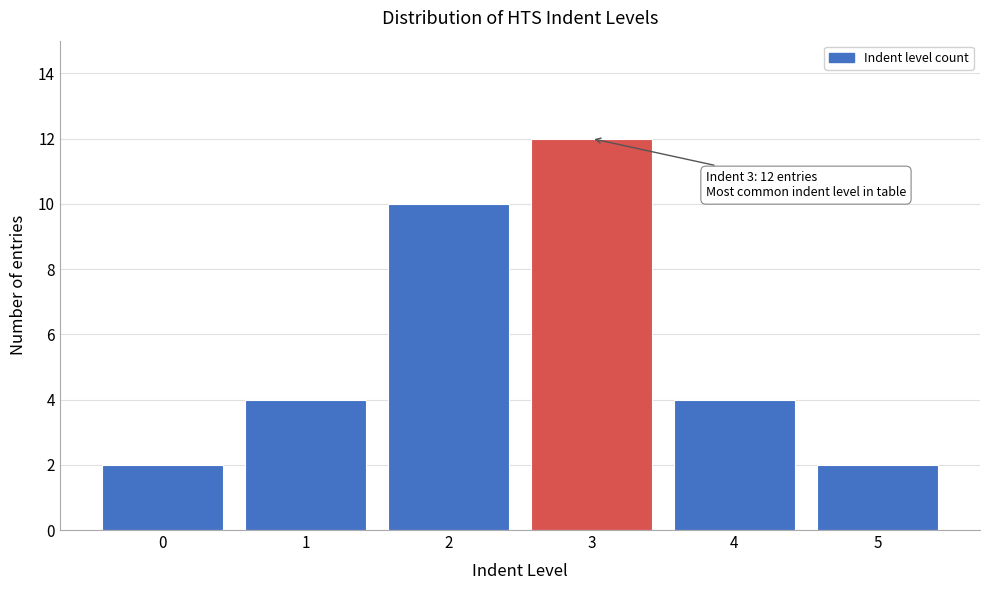

Reading left to right, transcribe all the data shown in this chart.

2	4	10	12	4	2